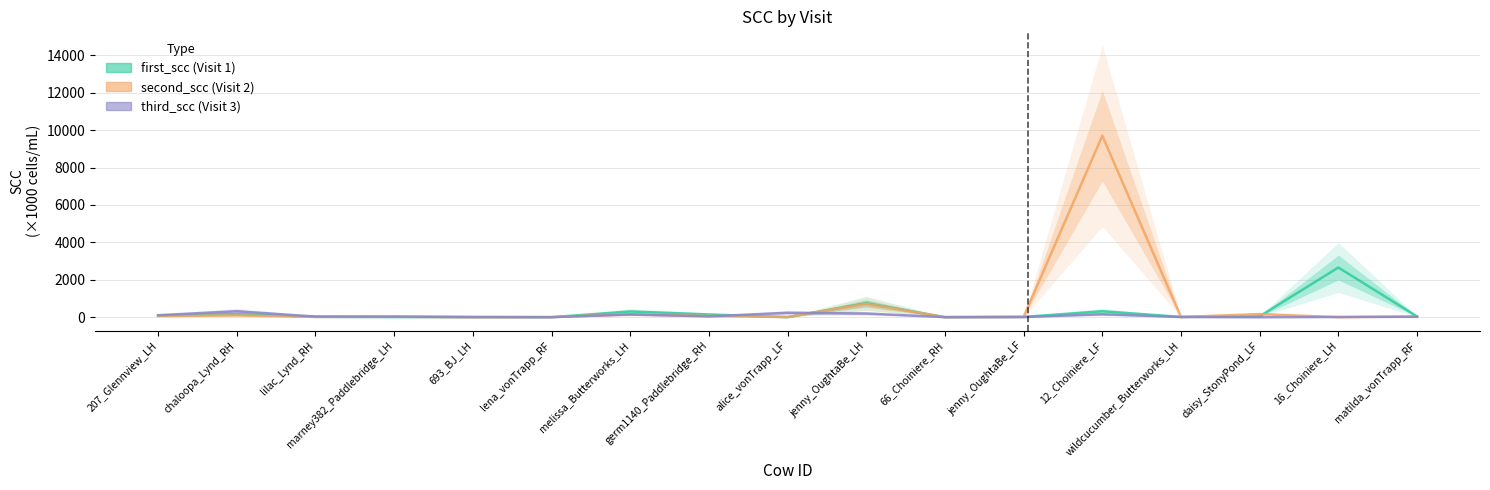

True or false: first_scc has a value of 4 at lena_vonTrapp_RF.

True